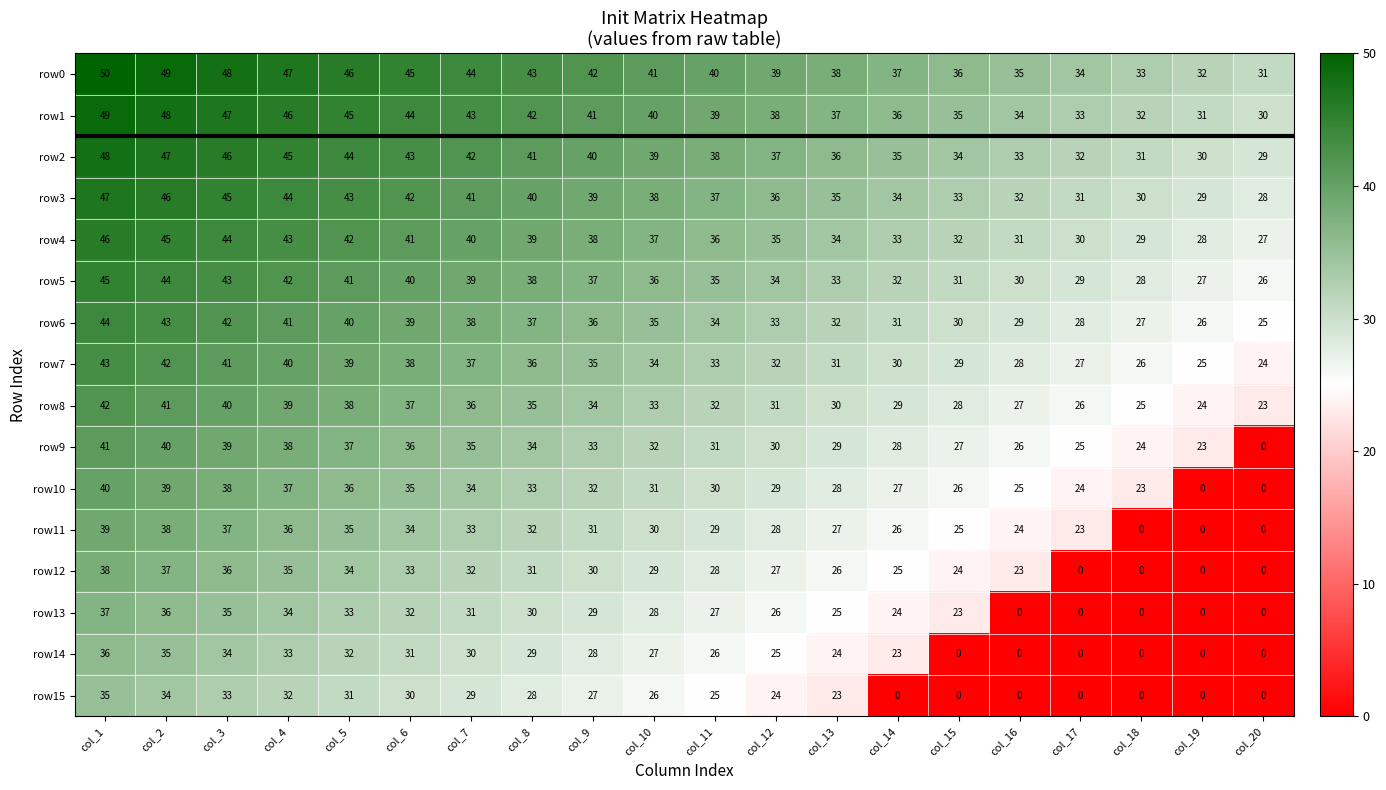

Which series has the largest range (max minus min)?

row9